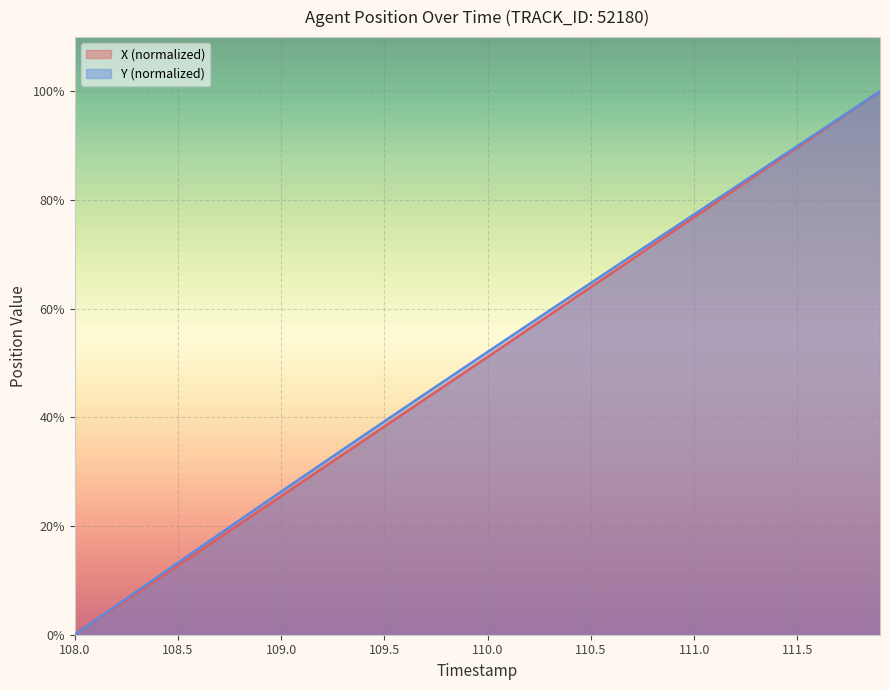

How many values in X are above zero?

39